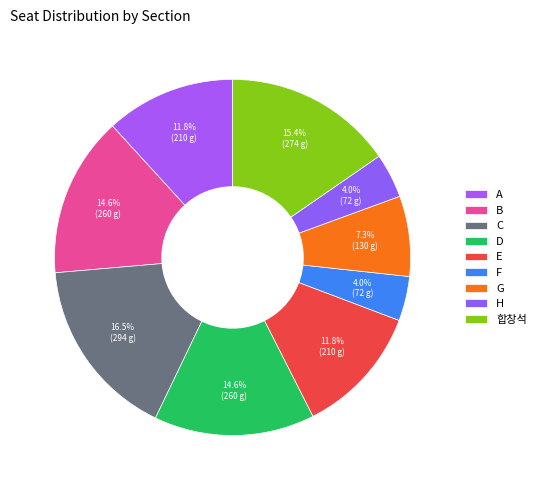

What is the change in value from F to G?

+58